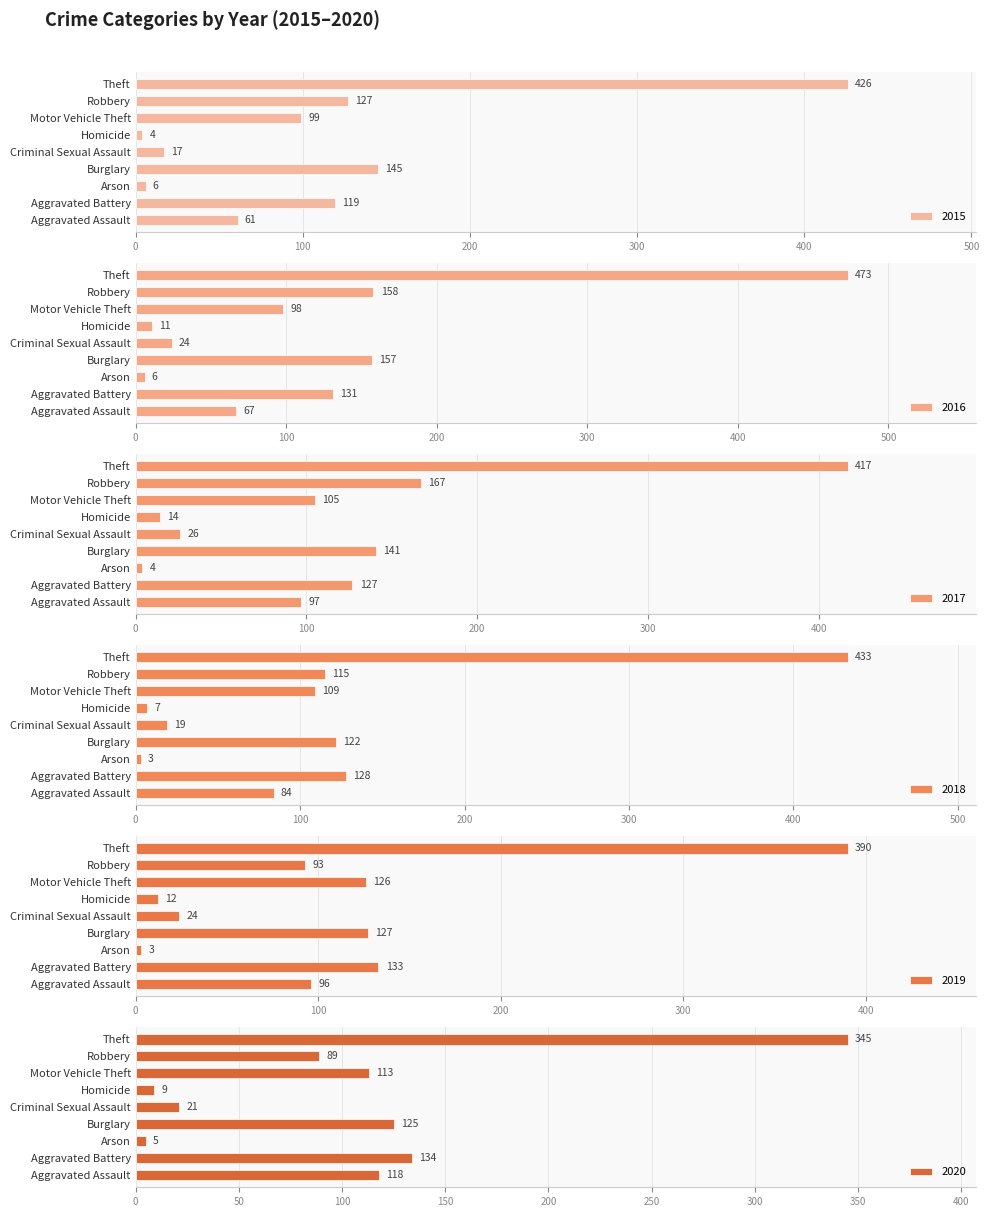

What is the average value of the 2020 series?

107